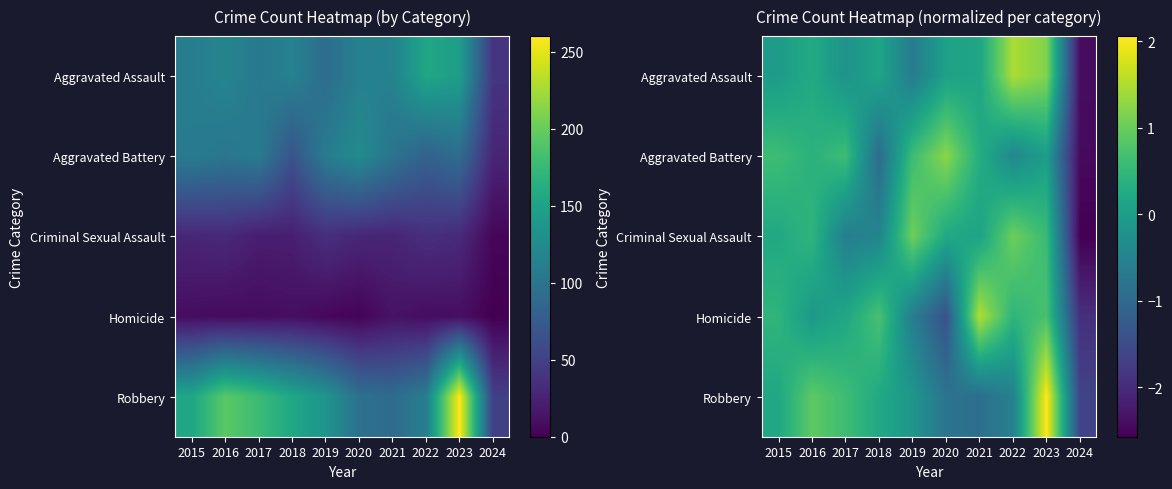

At how many categories does at least one series exceed -1?

9